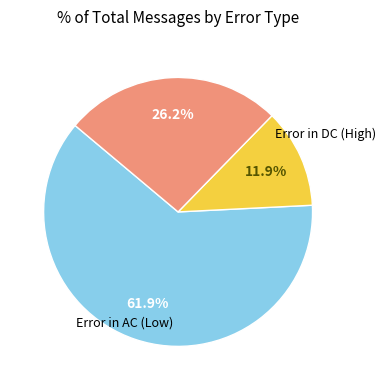

Is there any slice that represents more than half of the pie?

Yes